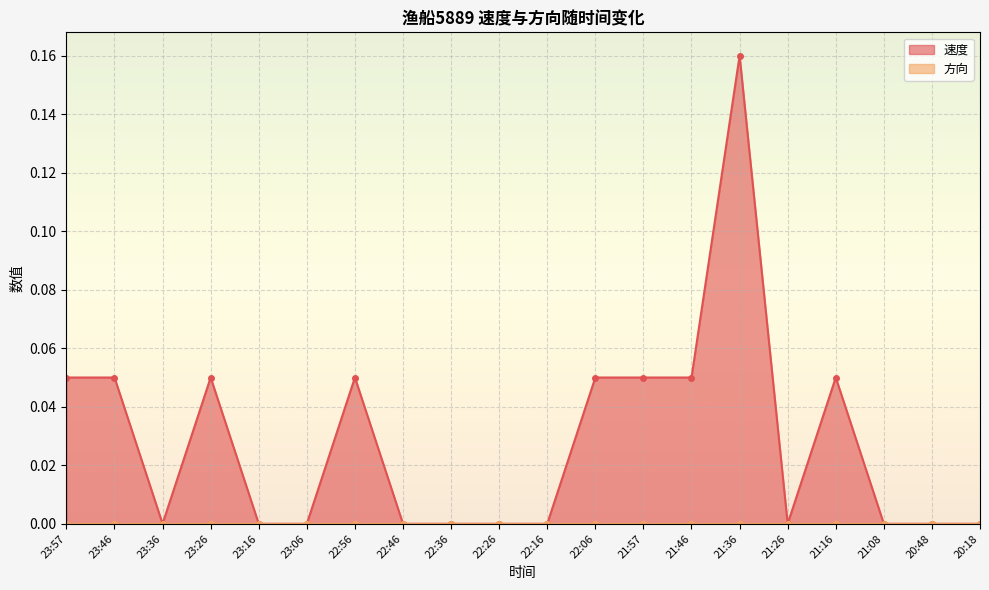

Between 20:48 and 22:06, which is larger?

22:06